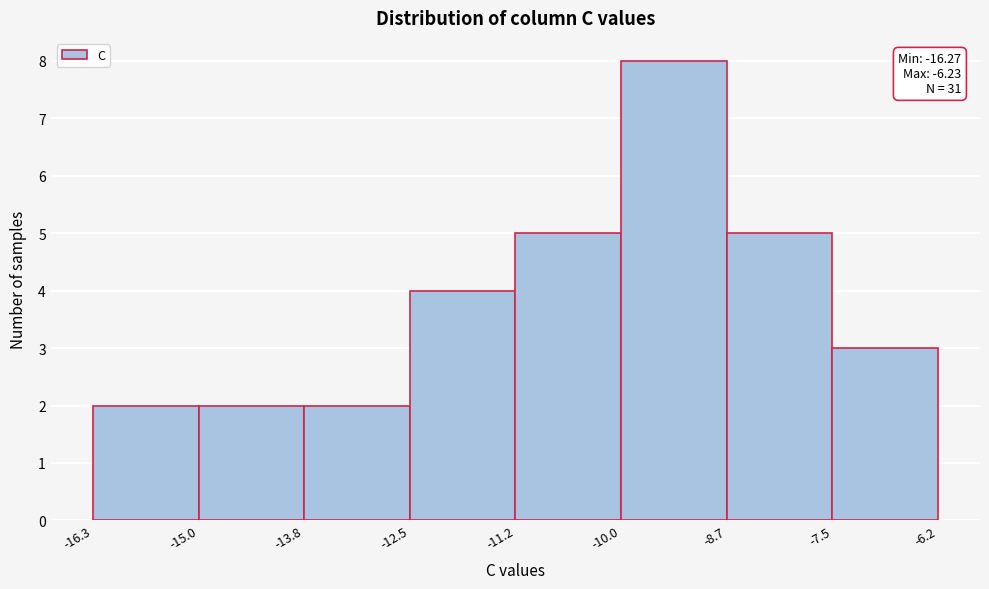

Over which range of the x-axis is the bar tallest?

-10.0 to -8.7